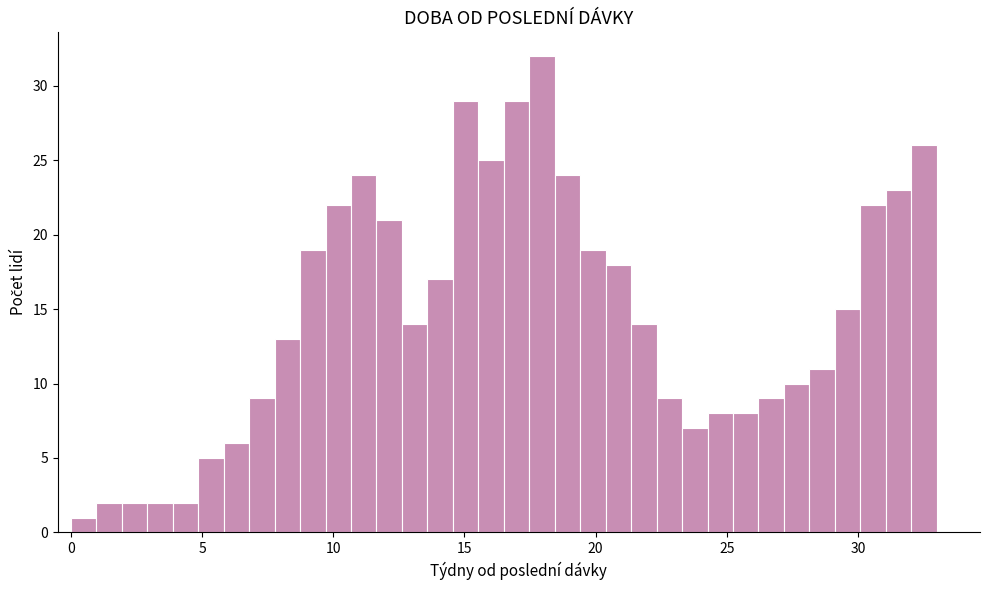

Around what value on the x-axis is the tallest bar? Give the approximate position of its centre, as read against the axis.

18.0